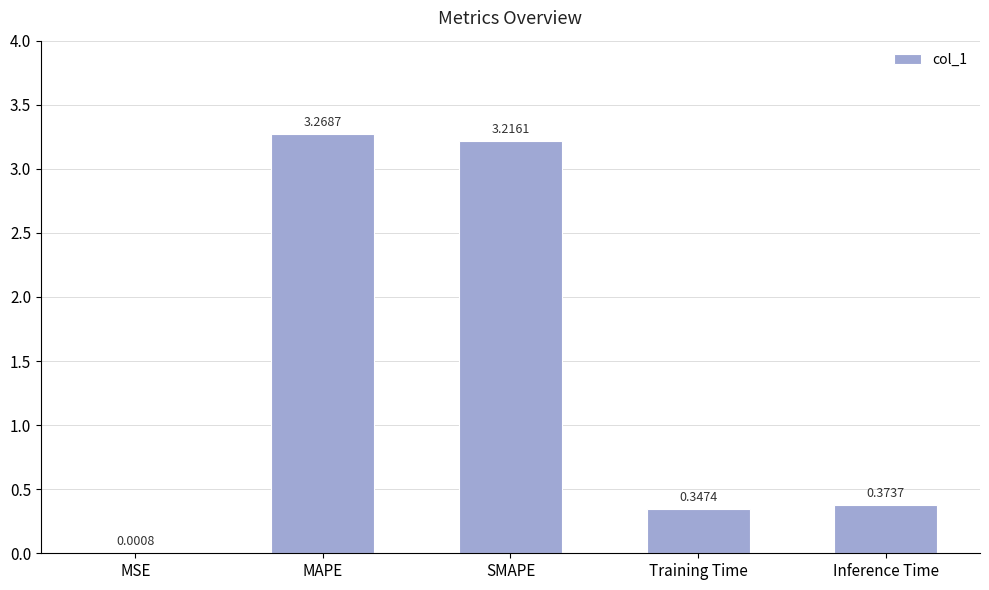

What is the change in value from SMAPE to Inference Time?

-2.8